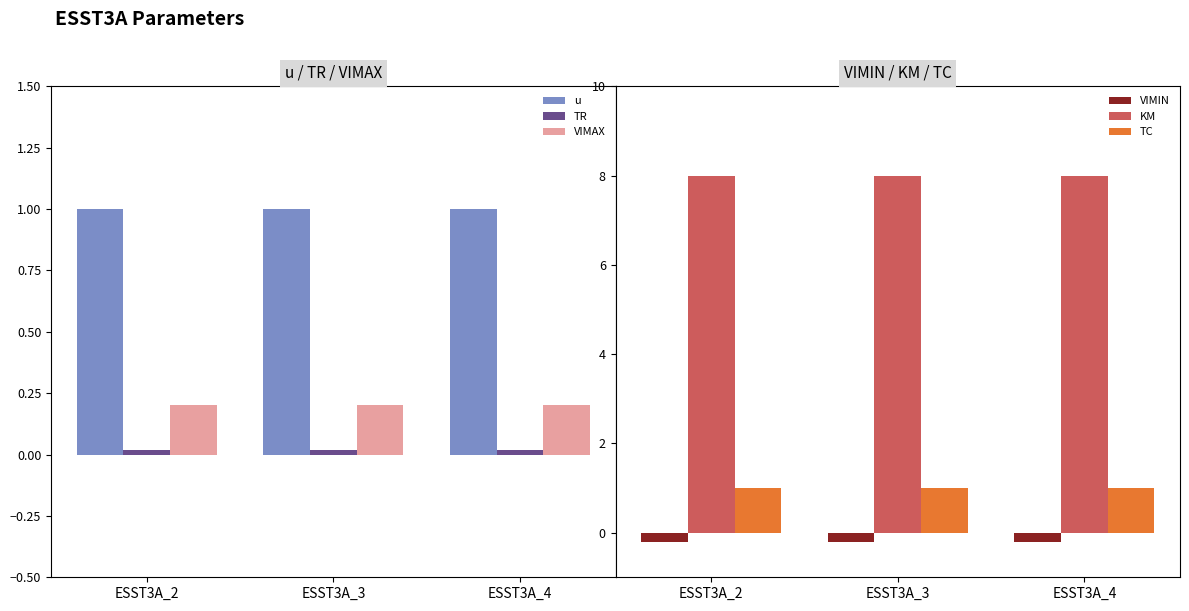

What is the difference between the highest and lowest values at ESST3A_4?

8.2